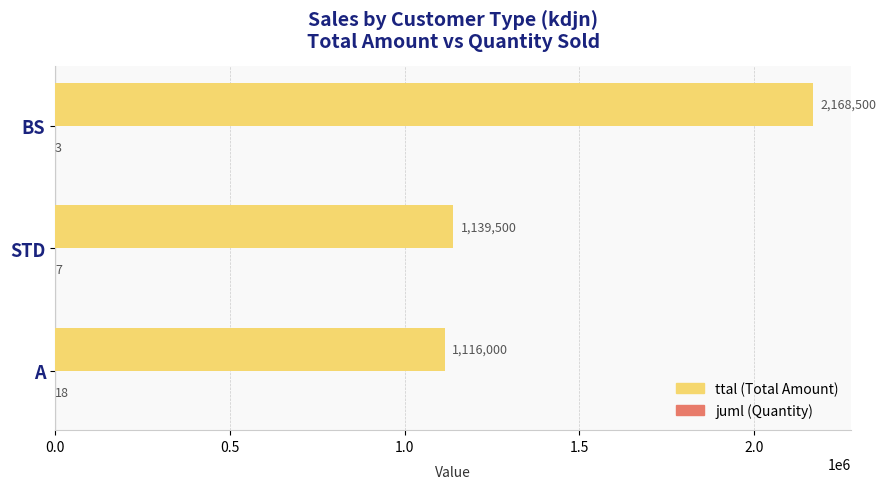

Which series has the largest range (max minus min)?

ttal (Total Amount)